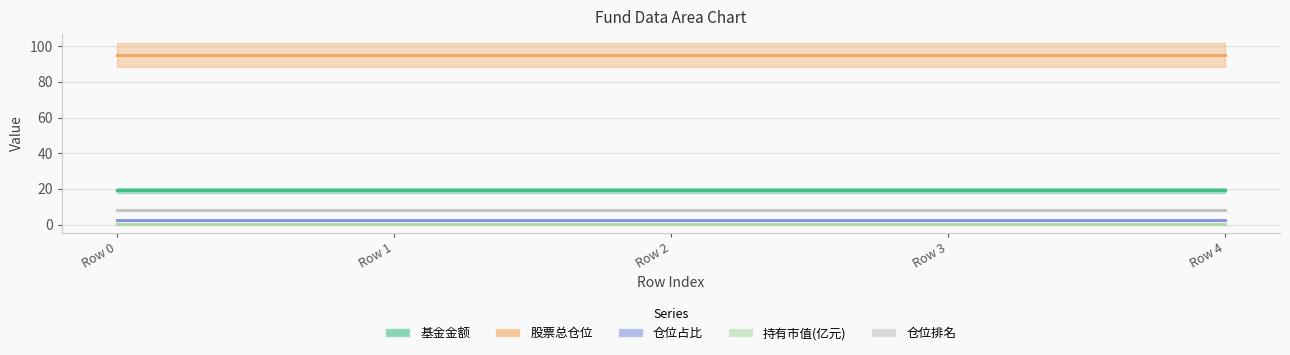

The value of 仓位排名 at Row 3 is 2.9. True or false?

False